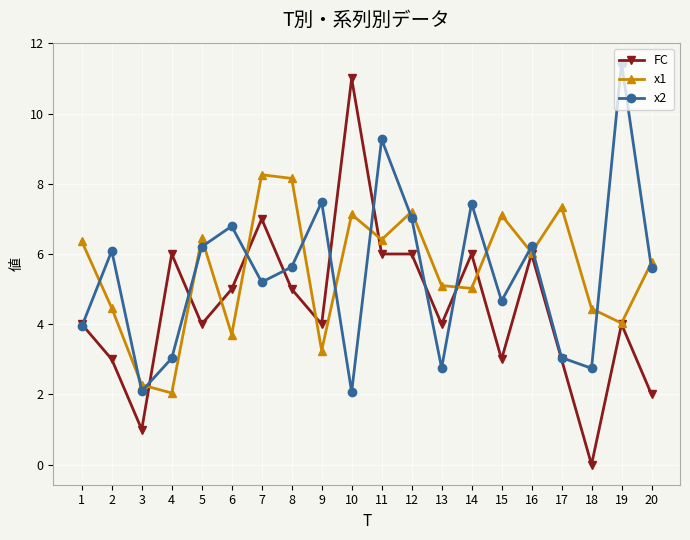

What are all the series names shown in the legend?

FC, x1, x2